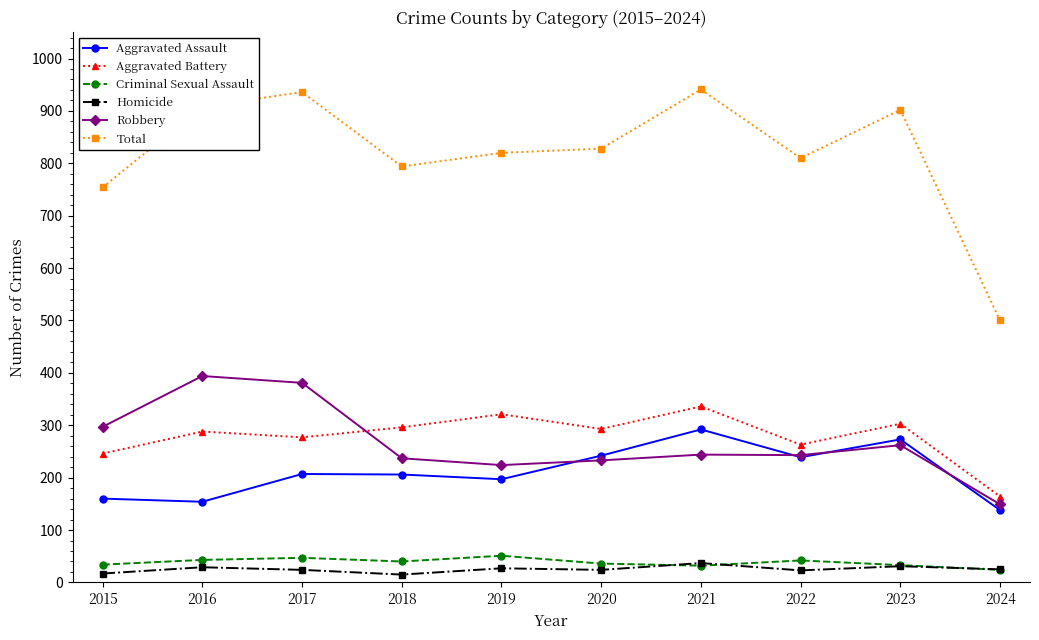

What is the lowest value of the Criminal Sexual Assault series?

24